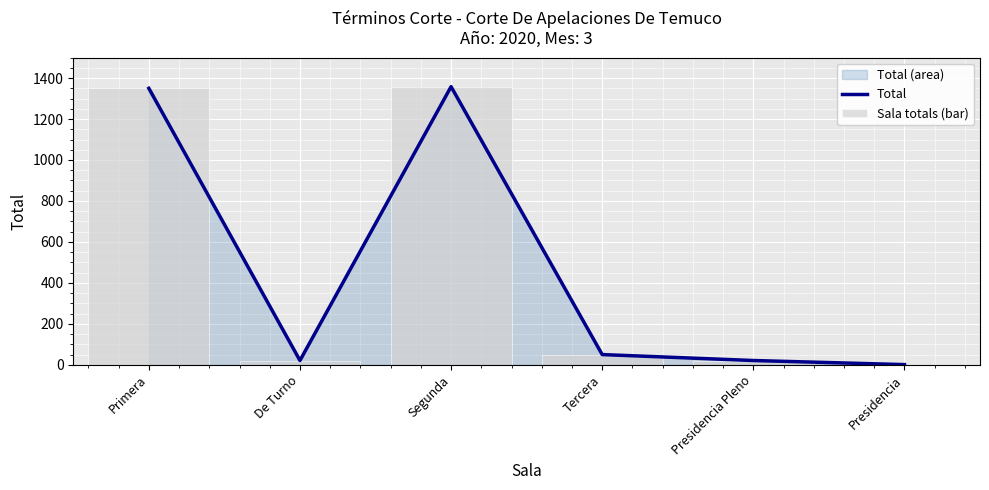

At how many categories does at least one series exceed 212?

2